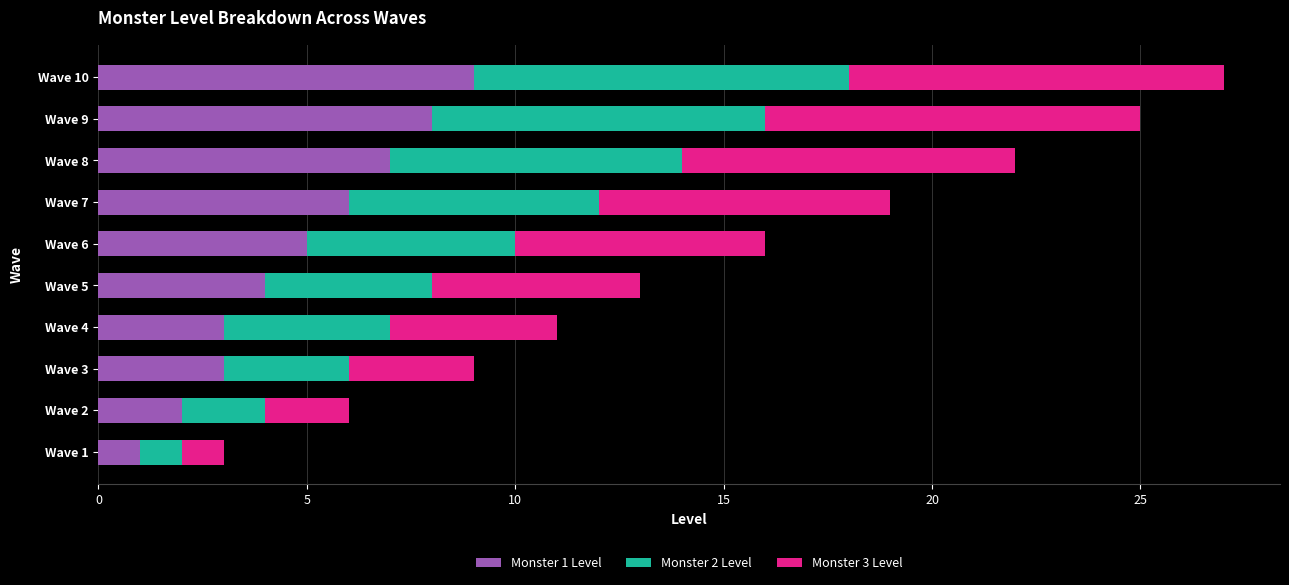

The value of Monster 1 Level at Wave 6 is 8. True or false?

False